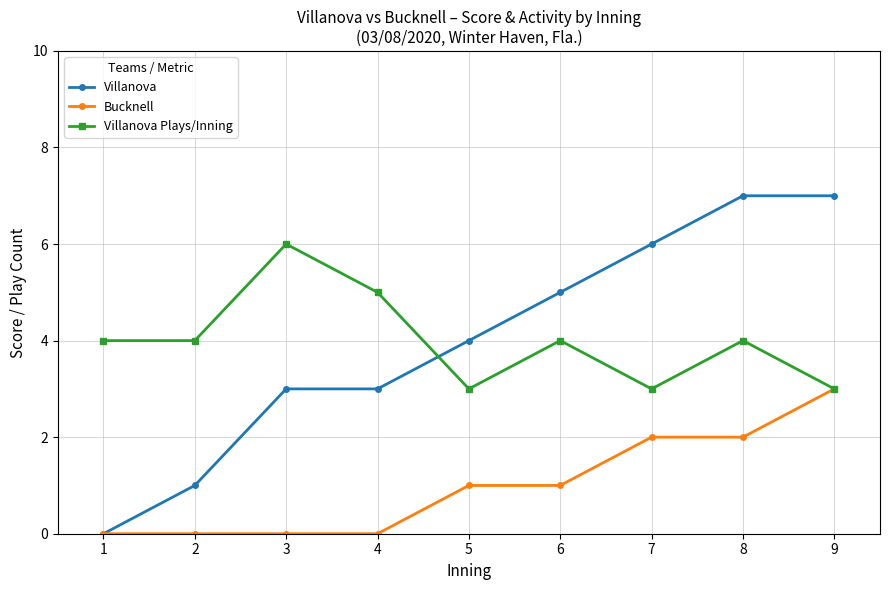

How many series are shown in this chart?

3